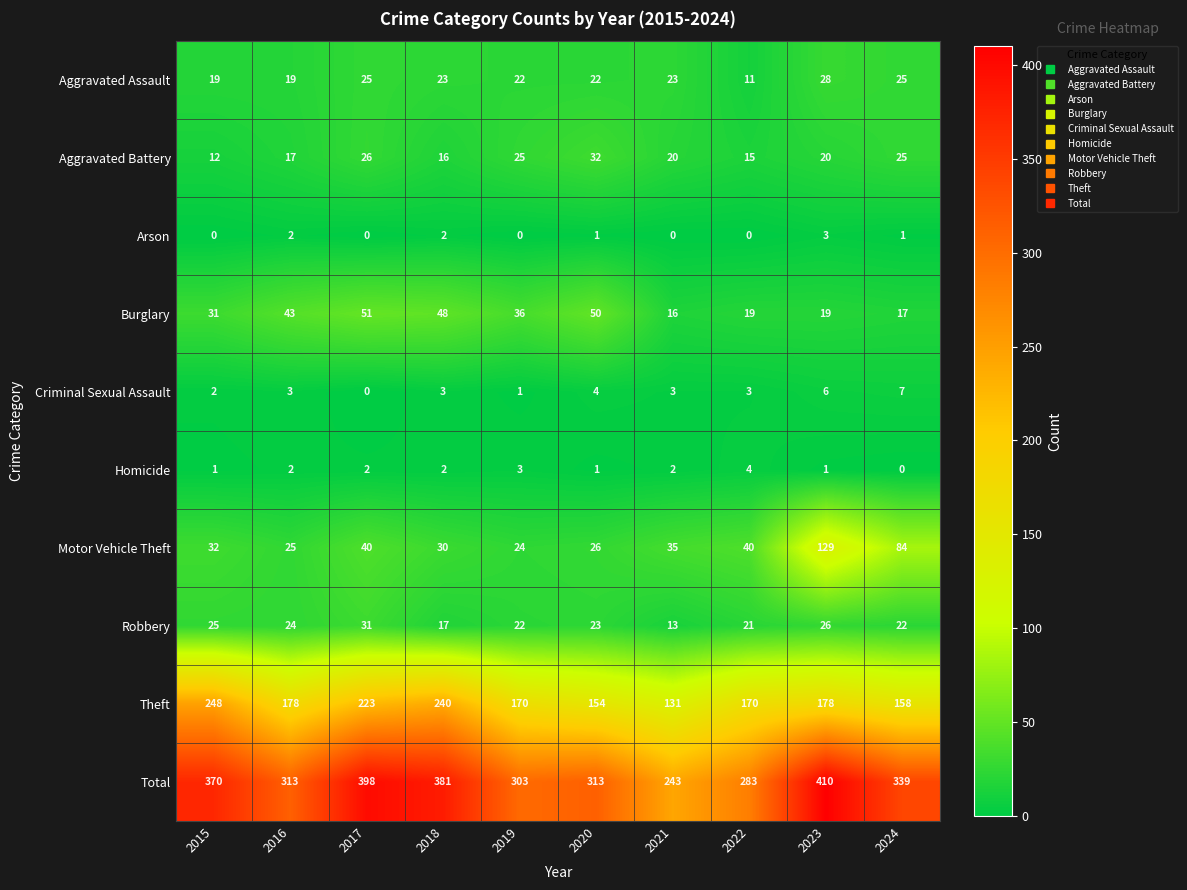

What is the difference between the Aggravated Battery values at 2015 and 2022?

3